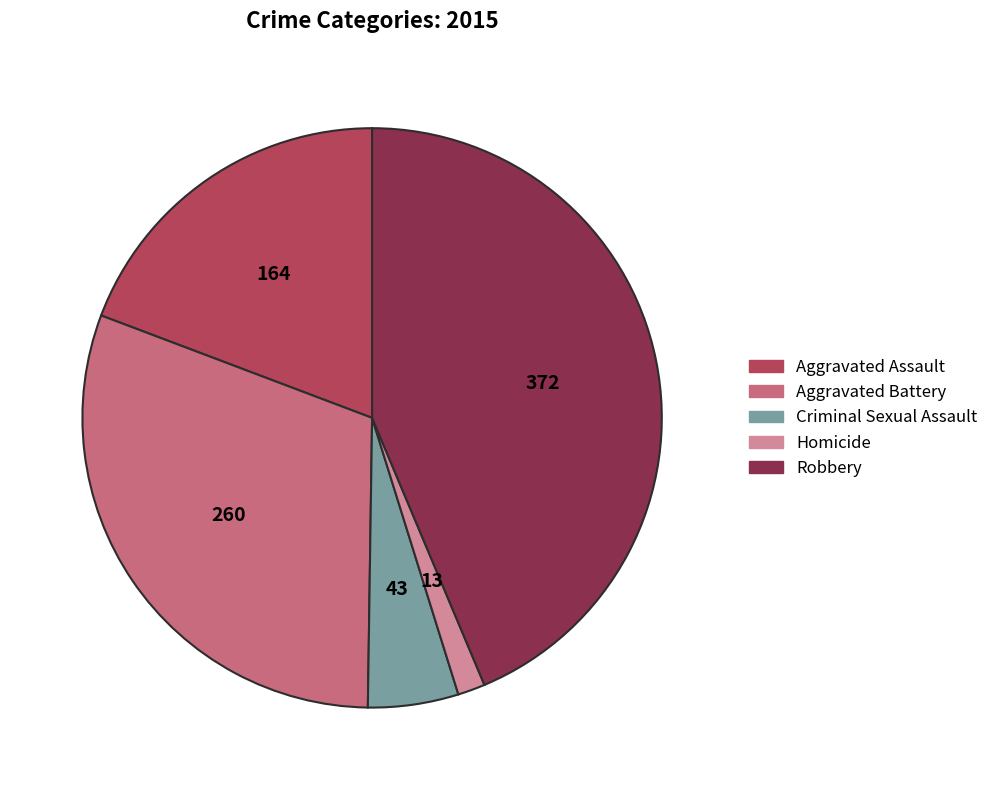

Is it true that Aggravated Battery is 31% of the pie?

True